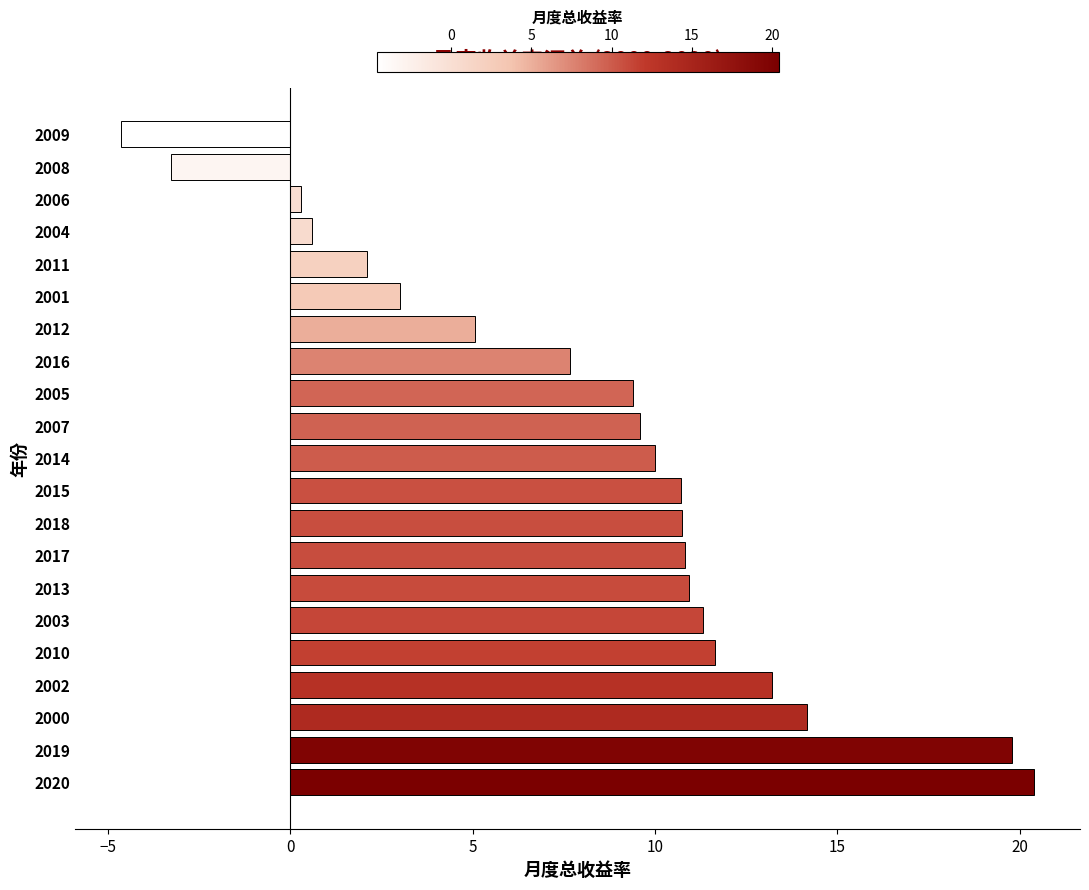

Count the number of values greater than 9.

13